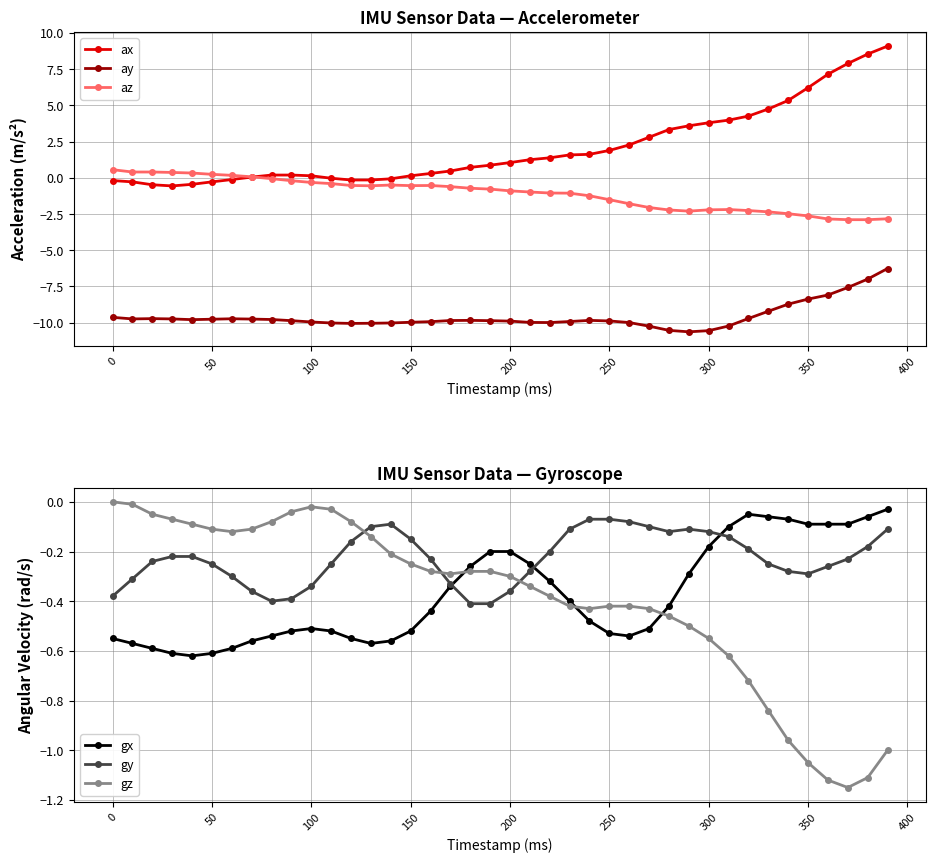

Which series has the largest total across all categories?

ax